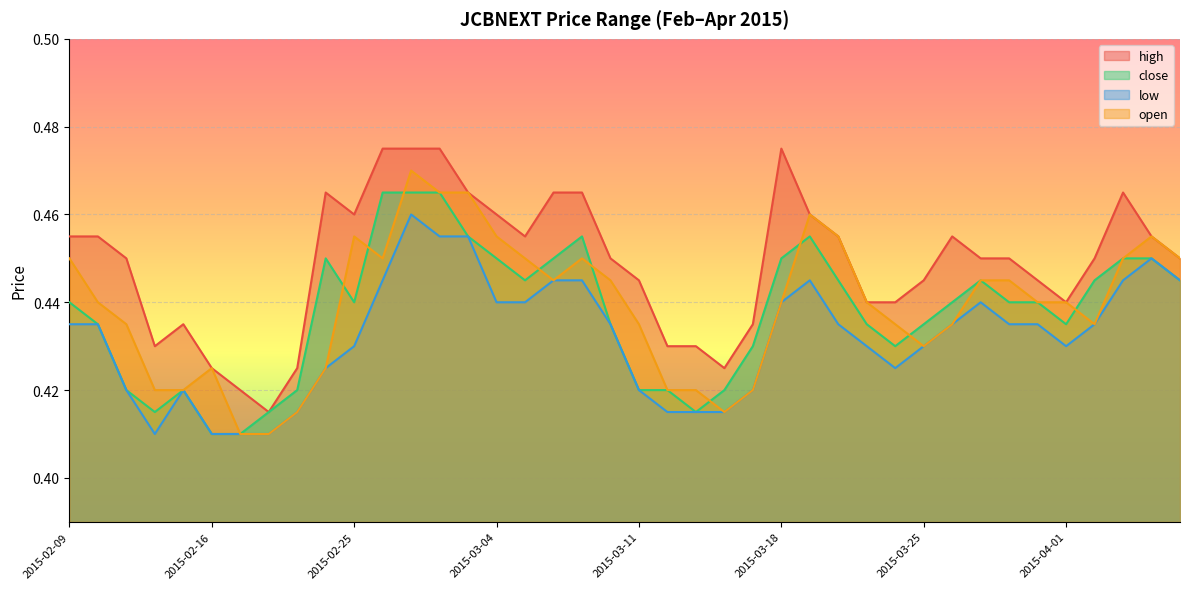

What is the difference between the maximum and minimum values in the close series?

0.1